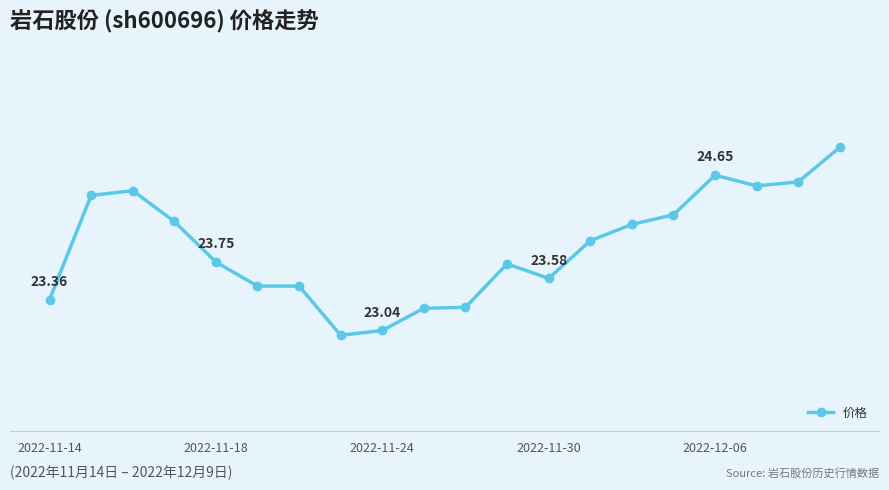

Does the chart have visible grid lines?

Yes